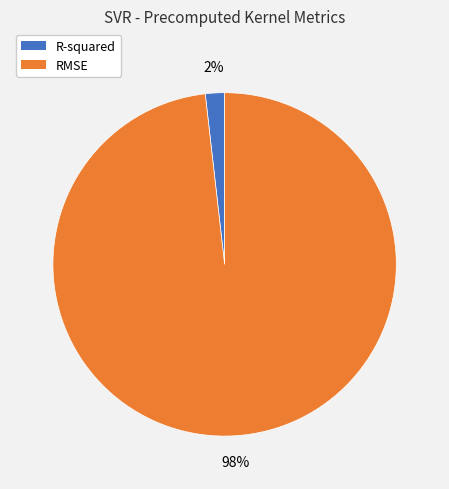

Which category has the biggest portion of the pie?

RMSE